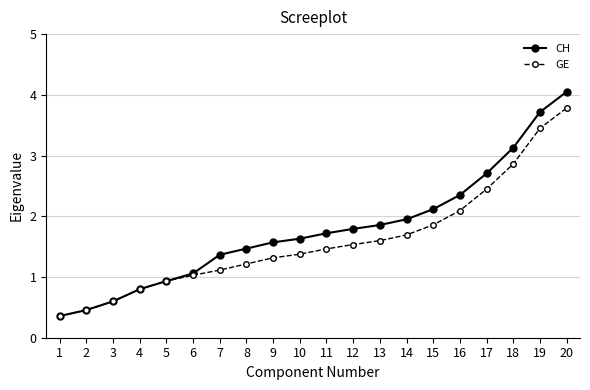

Where does the GE series first go above 1?

6